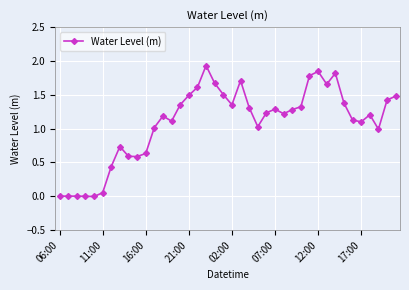

True or false: the data has more than 1 interior local peaks.

True